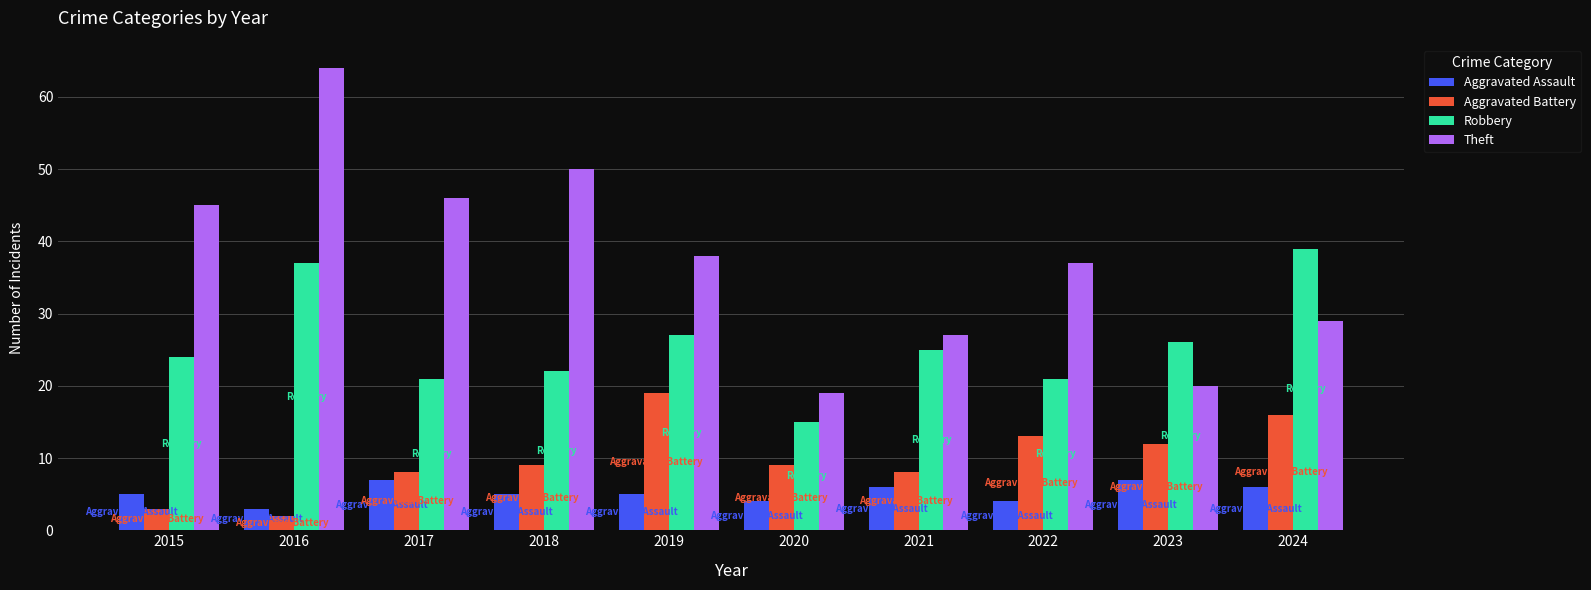

Which label corresponds to the smallest value in the chart?

2016